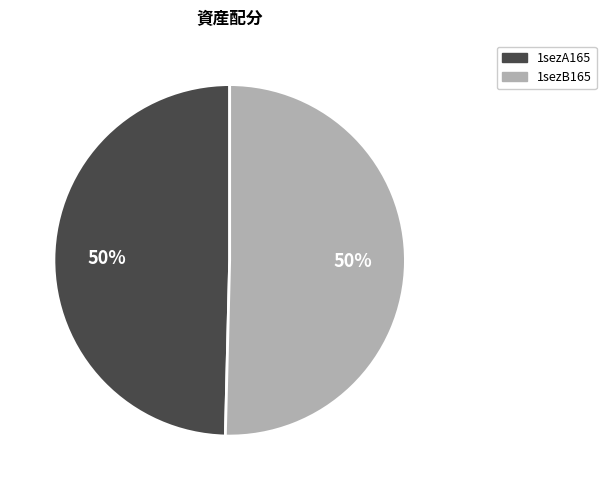

To the nearest percent, what percentage of the pie is 1sezA165?

50%